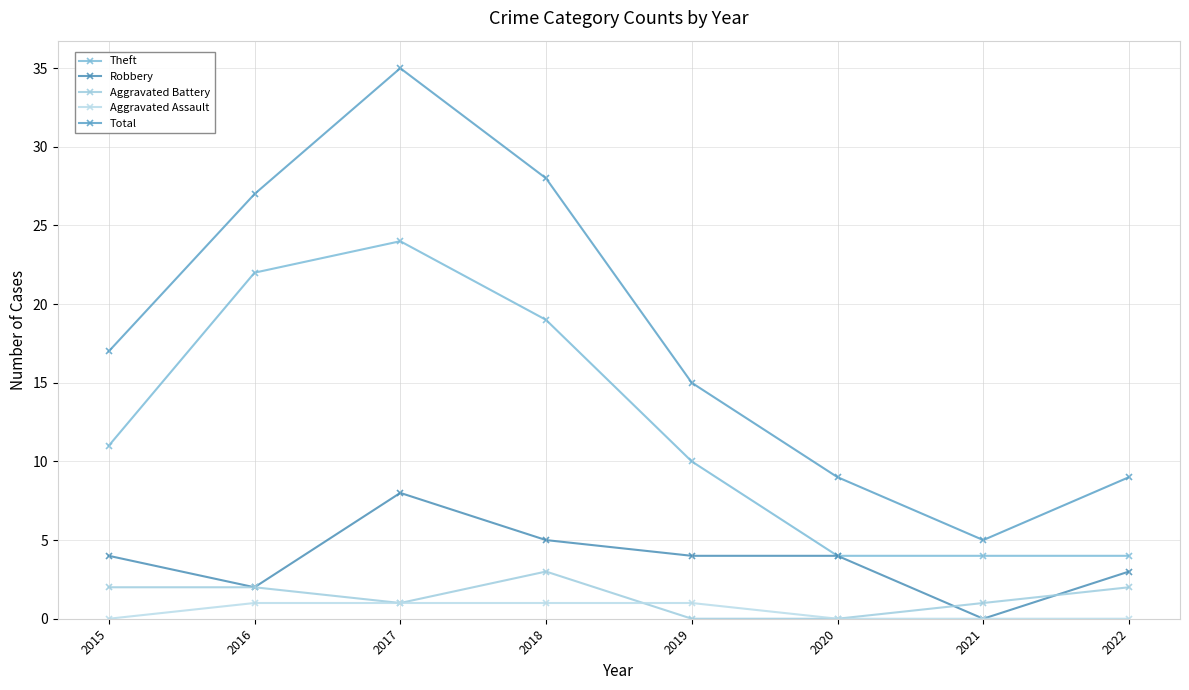

Which category has the lowest value in the Aggravated Battery series?

2019